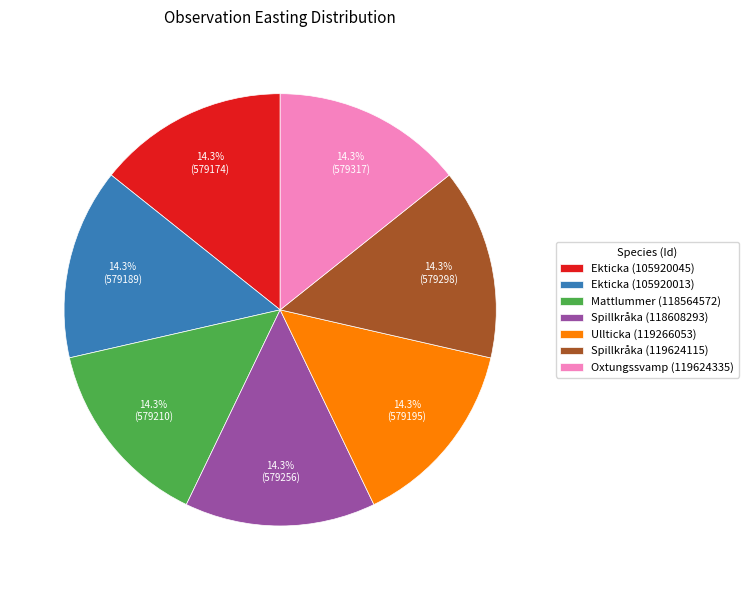

What percentage is the Spillkråka (119624115) slice, to the nearest percent?

14%